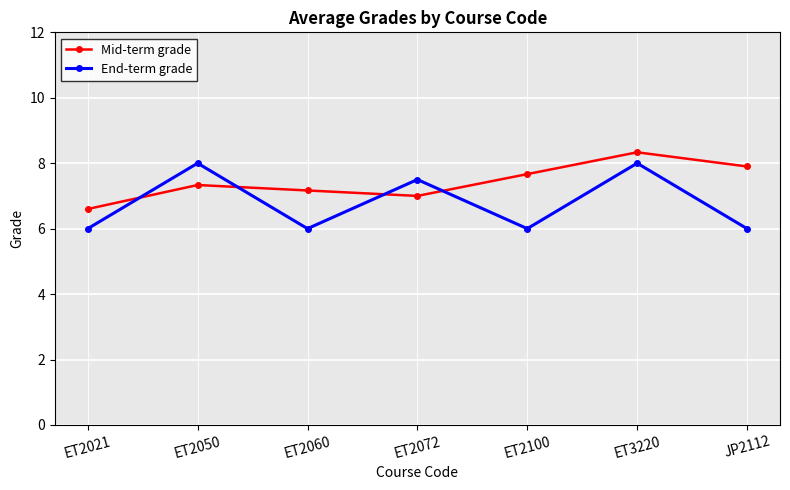

What is the spread (max minus min) of values at ET2050?

0.7